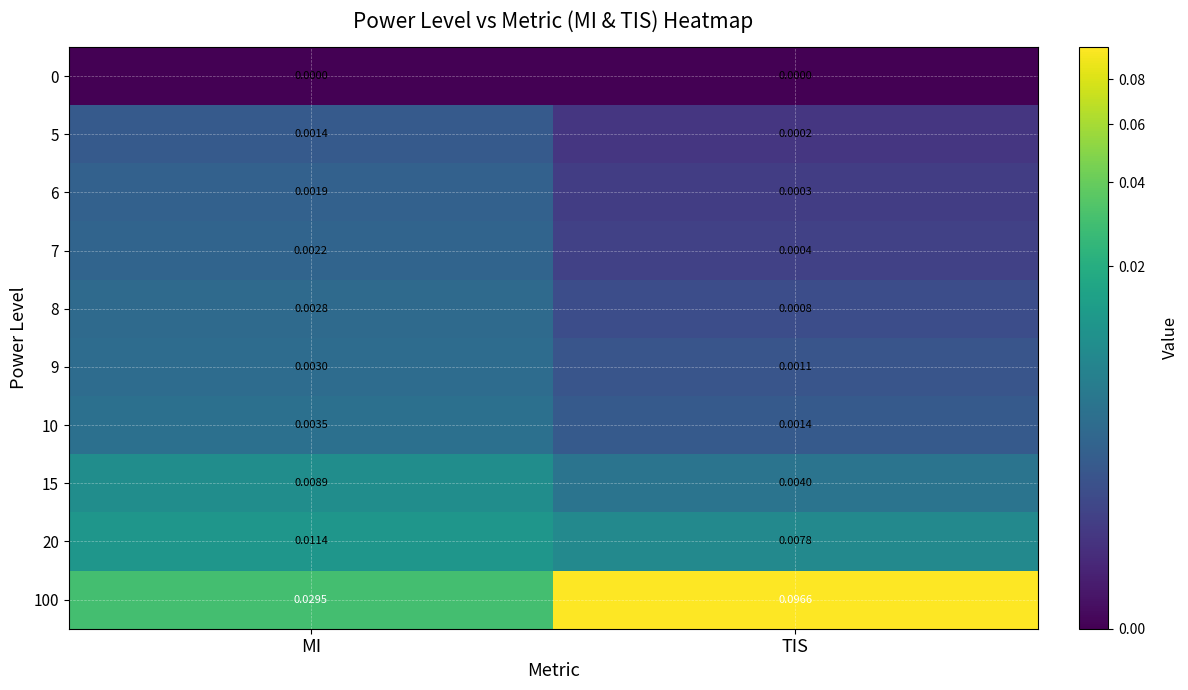

At which category does the chart reach its peak across all series?

TIS